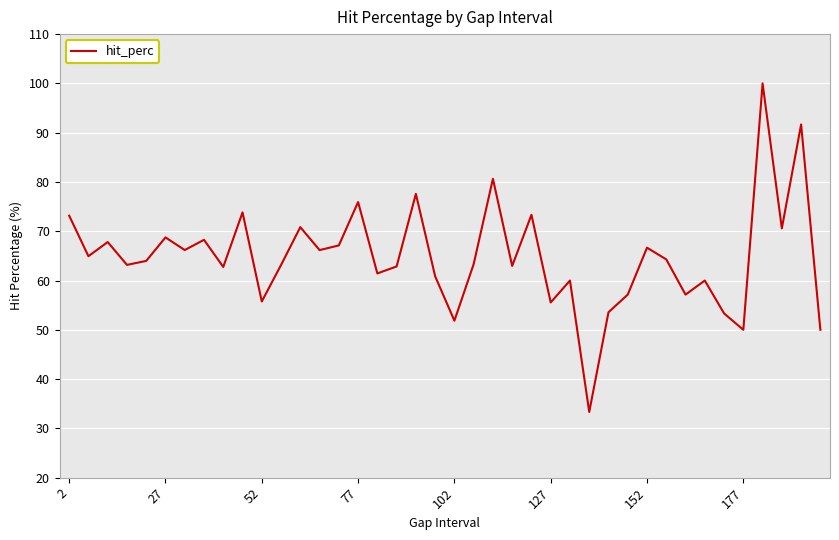

Is this an area chart (filled region under the line)?

No